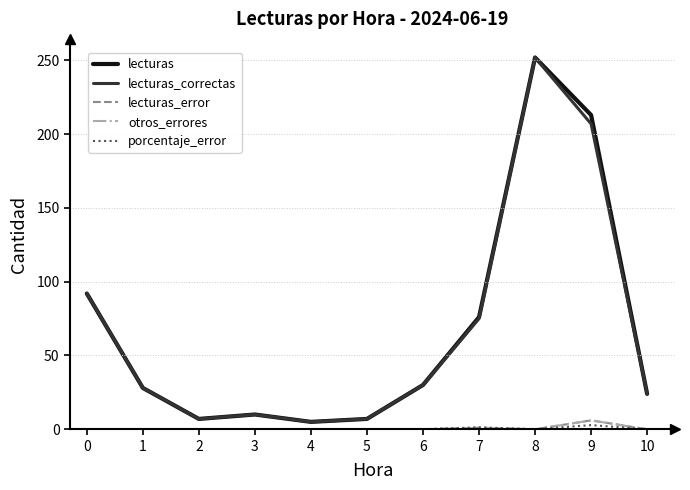

Is this an area chart (filled region under the line)?

No